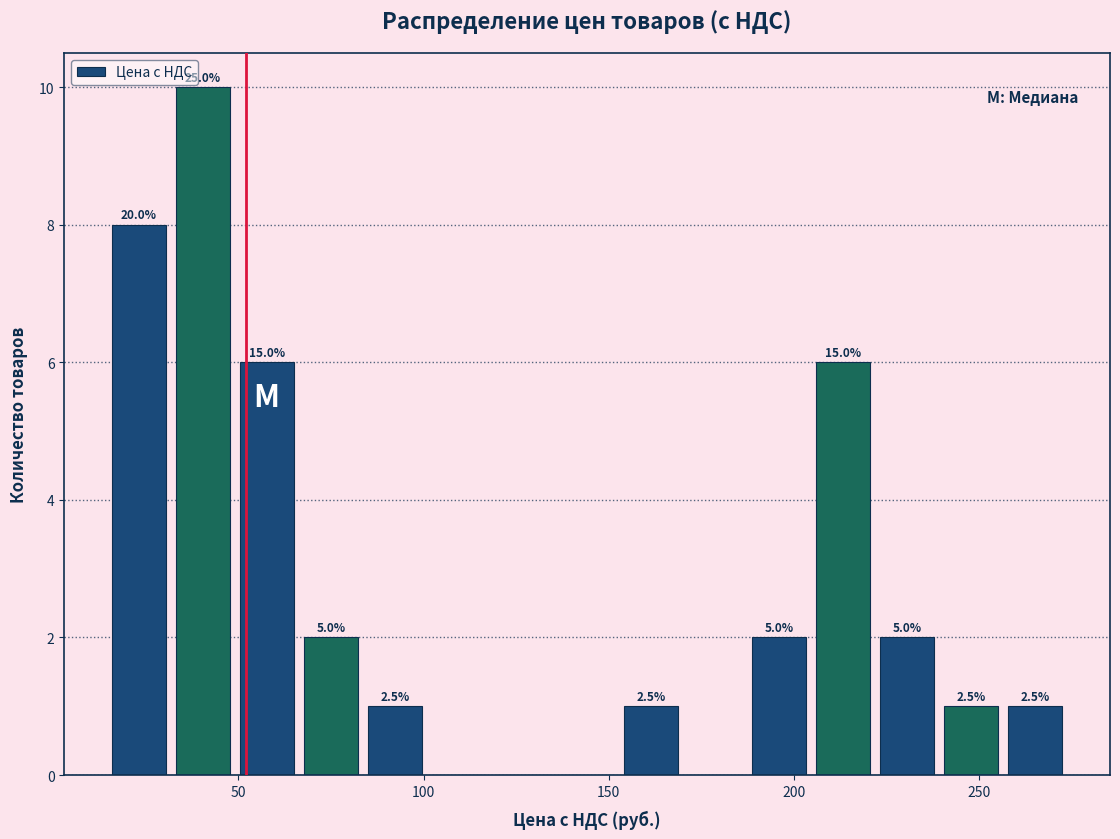

Around what value on the x-axis is the tallest bar? Give the approximate position of its centre, as read against the axis.

40